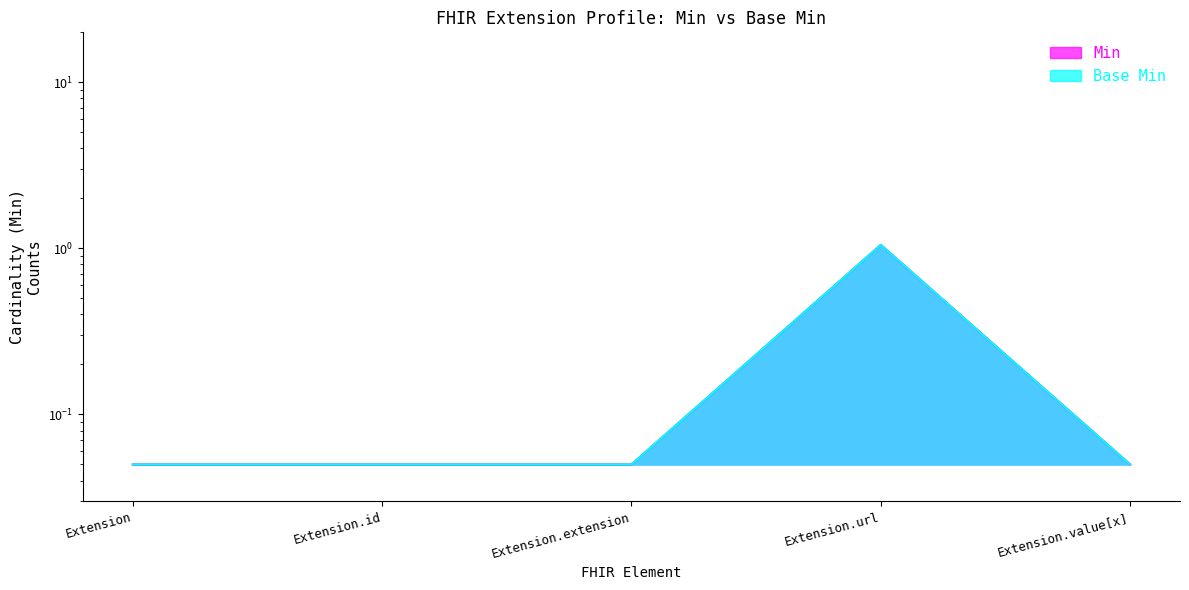

What is the sum of the Min values at Extension and Extension.extension?

0.1